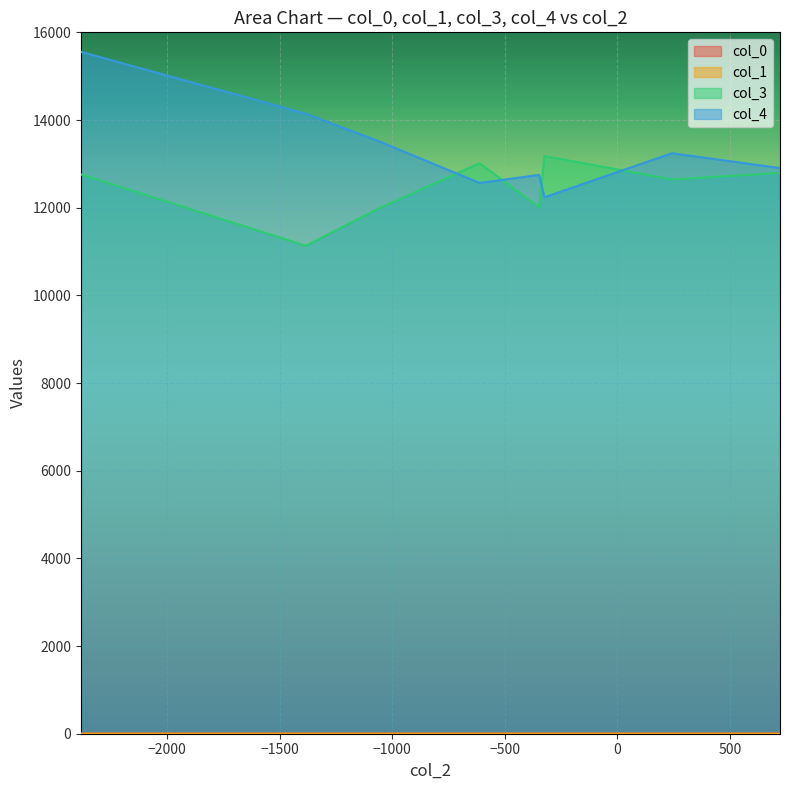

Which series has the largest range (max minus min)?

col_4